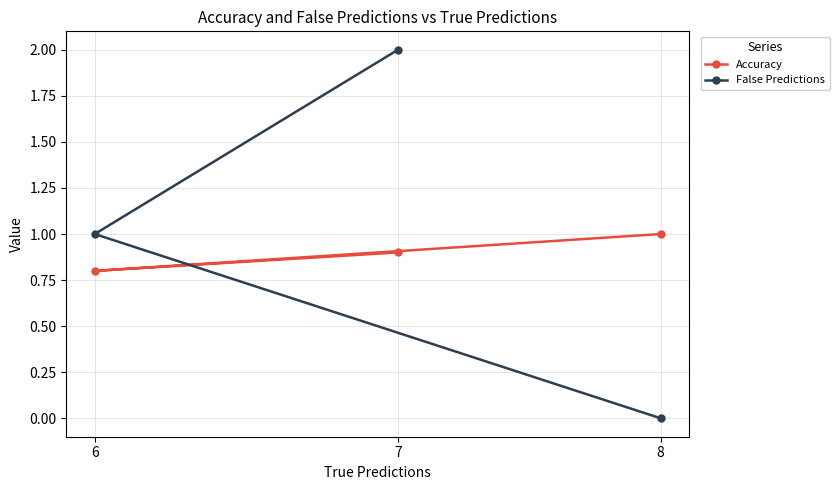

At which label is Accuracy closest to 0?

6